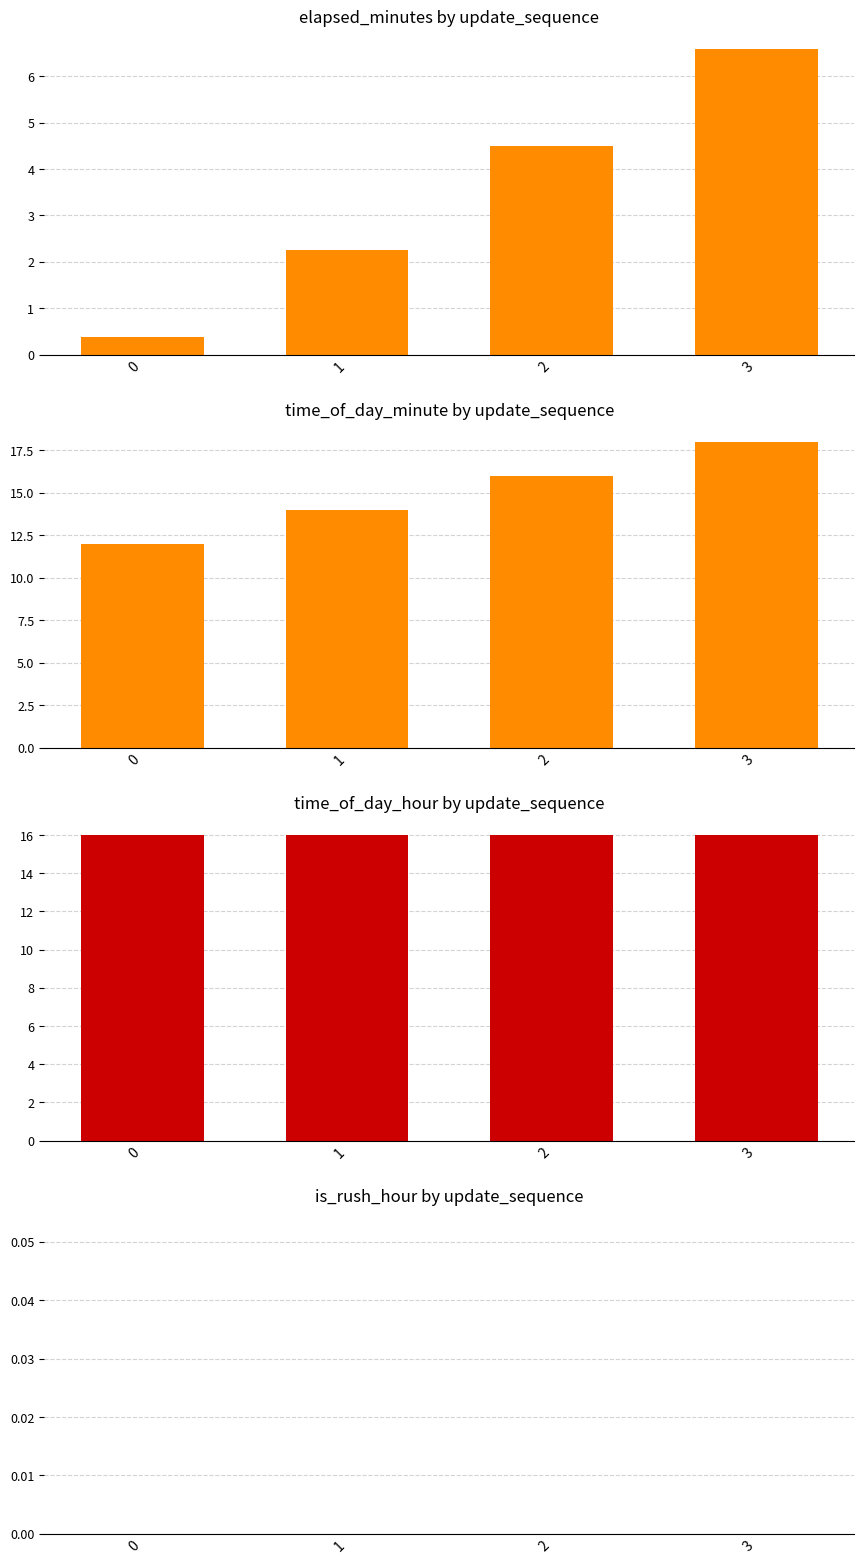

What is the spread (max minus min) of values at 2?

16.0